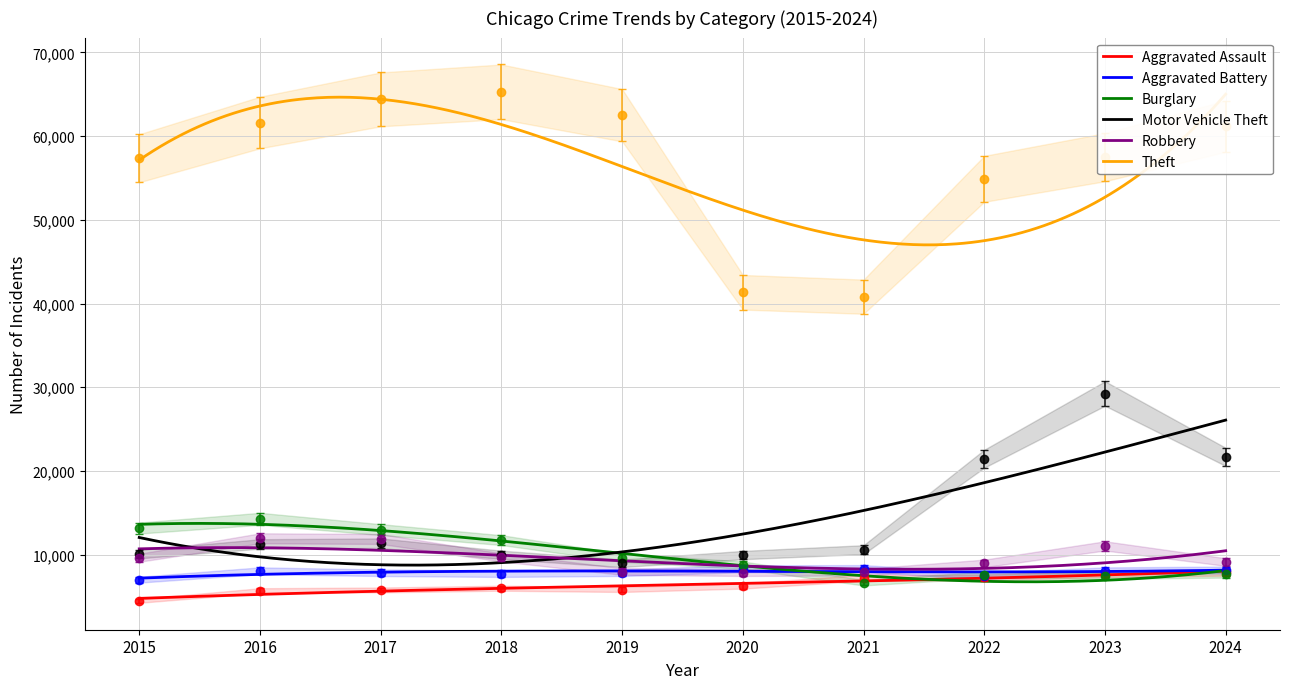

Where does the Motor Vehicle Theft series first go above 11849?

2016